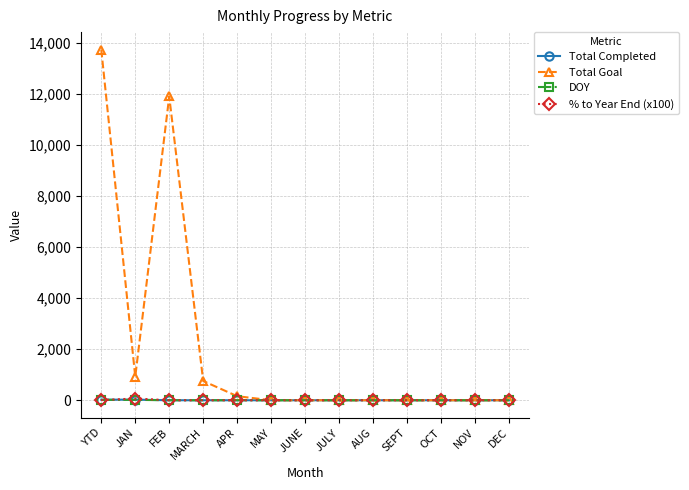

Which series has the largest range (max minus min)?

Total Goal